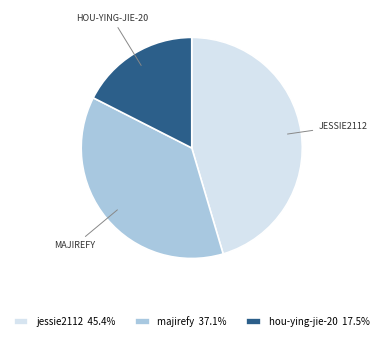

Is there a majority slice in this chart?

No